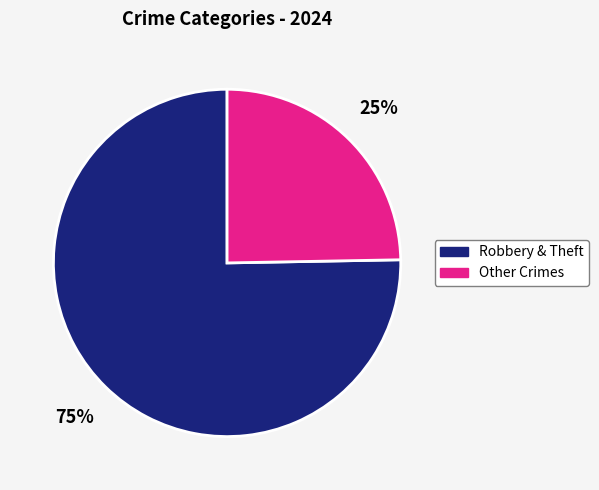

Count the number of slices in the pie.

2